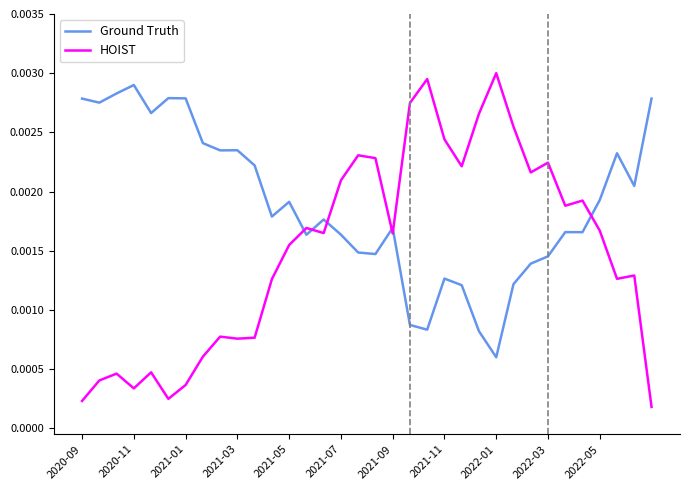

True or false: HOIST and Ground Truth intersect in this chart.

True